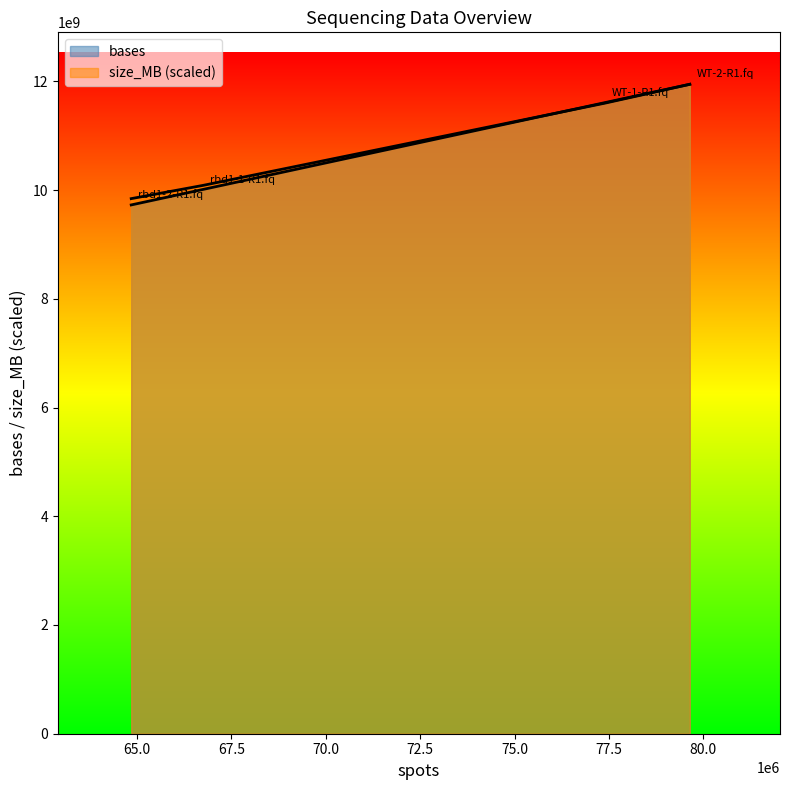

What is the total value across all series at rbd1-2-R1.fq?

20097885168.3